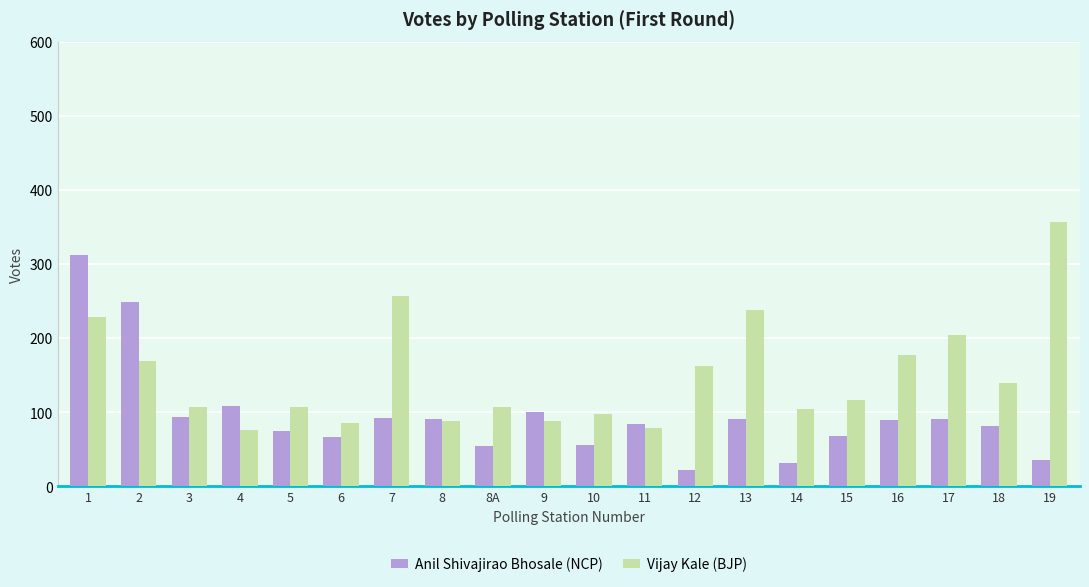

How many data points in Anil Shivajirao Bhosale (NCP) are less than 90?

10